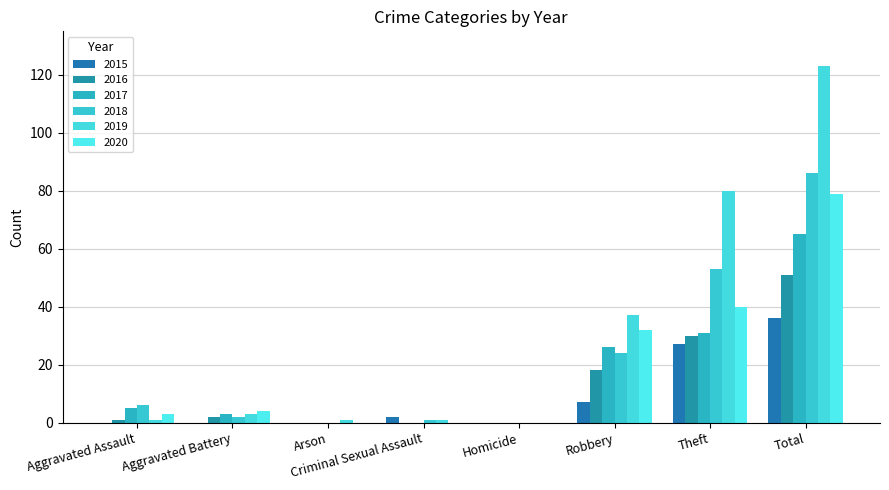

Where is 2016 nearest to the value 25?

Theft